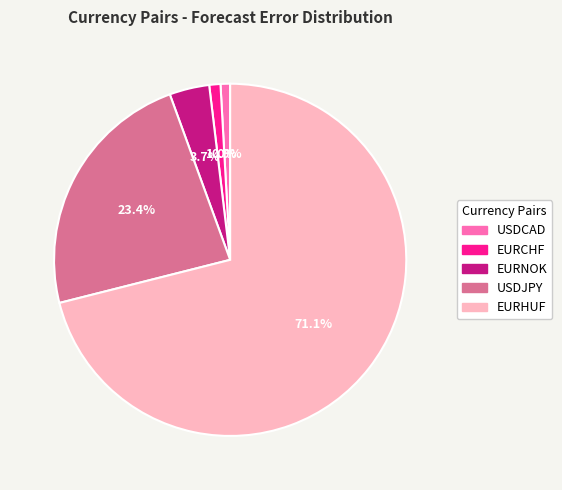

Which slice is the largest?

EURHUF